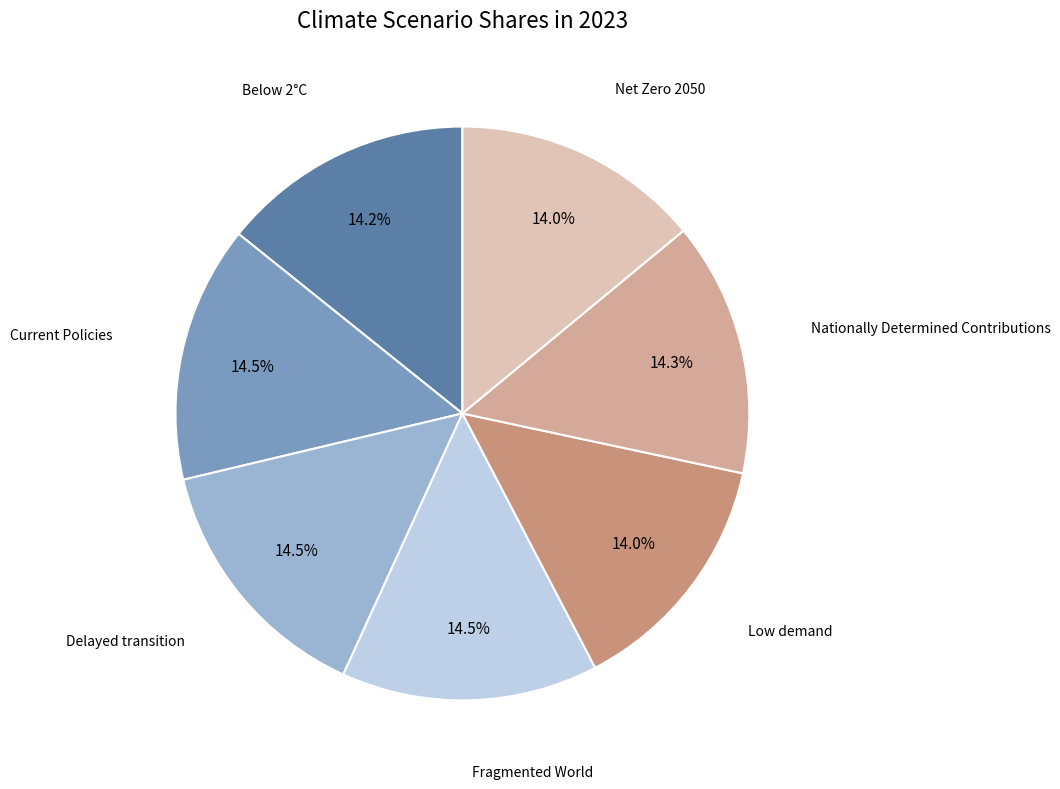

Is there a majority slice in this chart?

No